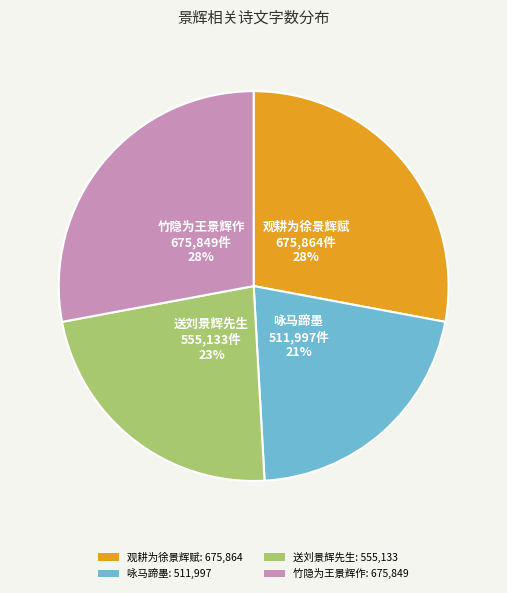

True or false: 竹隐为王景辉作 accounts for 28% of the total.

True